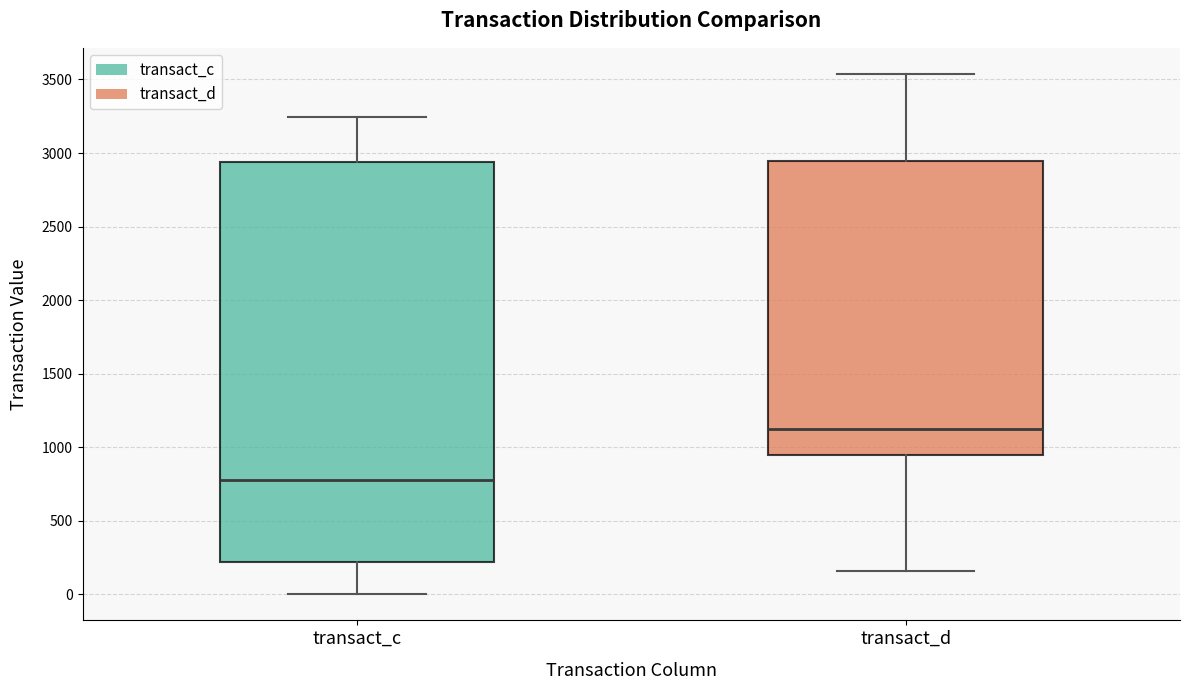

Reading left to right, read every box against the y-axis: the position of its median line, the range the box covers, and the ends of its whiskers. The values are not printed on the chart, so give them approximately, as read against the axis.

transact_c: median 800, box 200 to 2950, whiskers 0 to 3250
transact_d: median 1100, box 950 to 2950, whiskers 150 to 3550